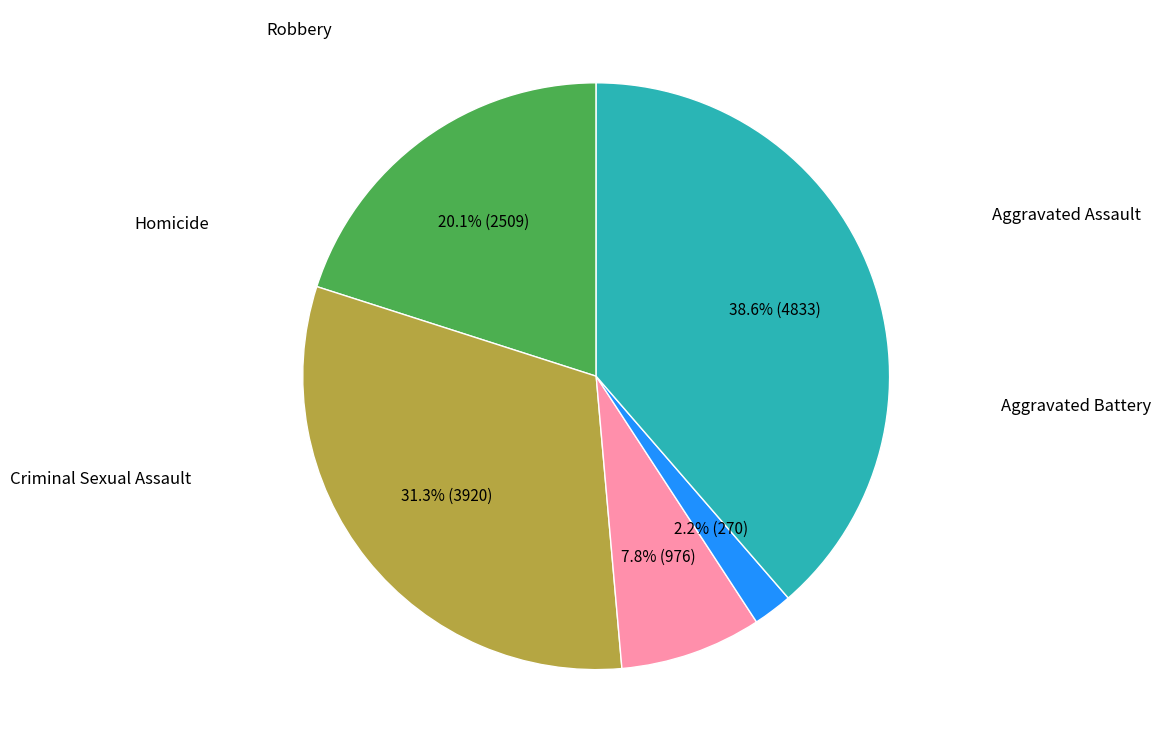

Does any single category account for the majority?

No